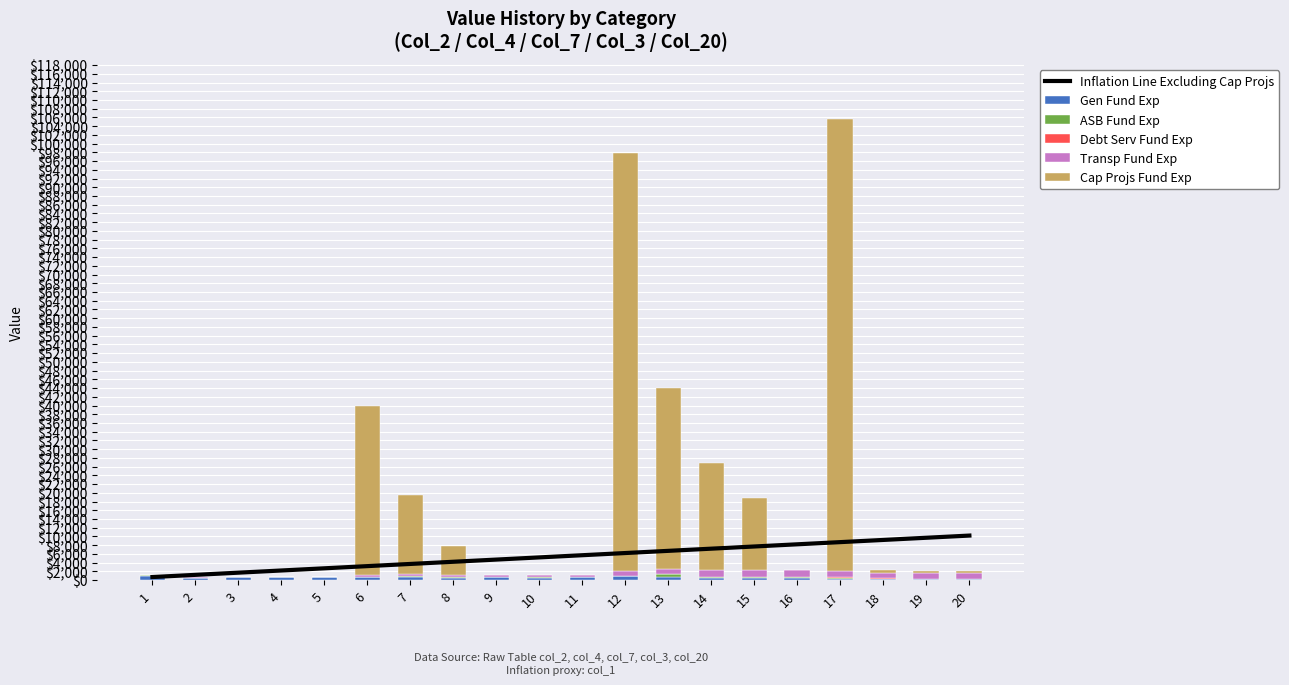

What is the sum of the Cap Projs Fund Exp values at 5 and 18?

600